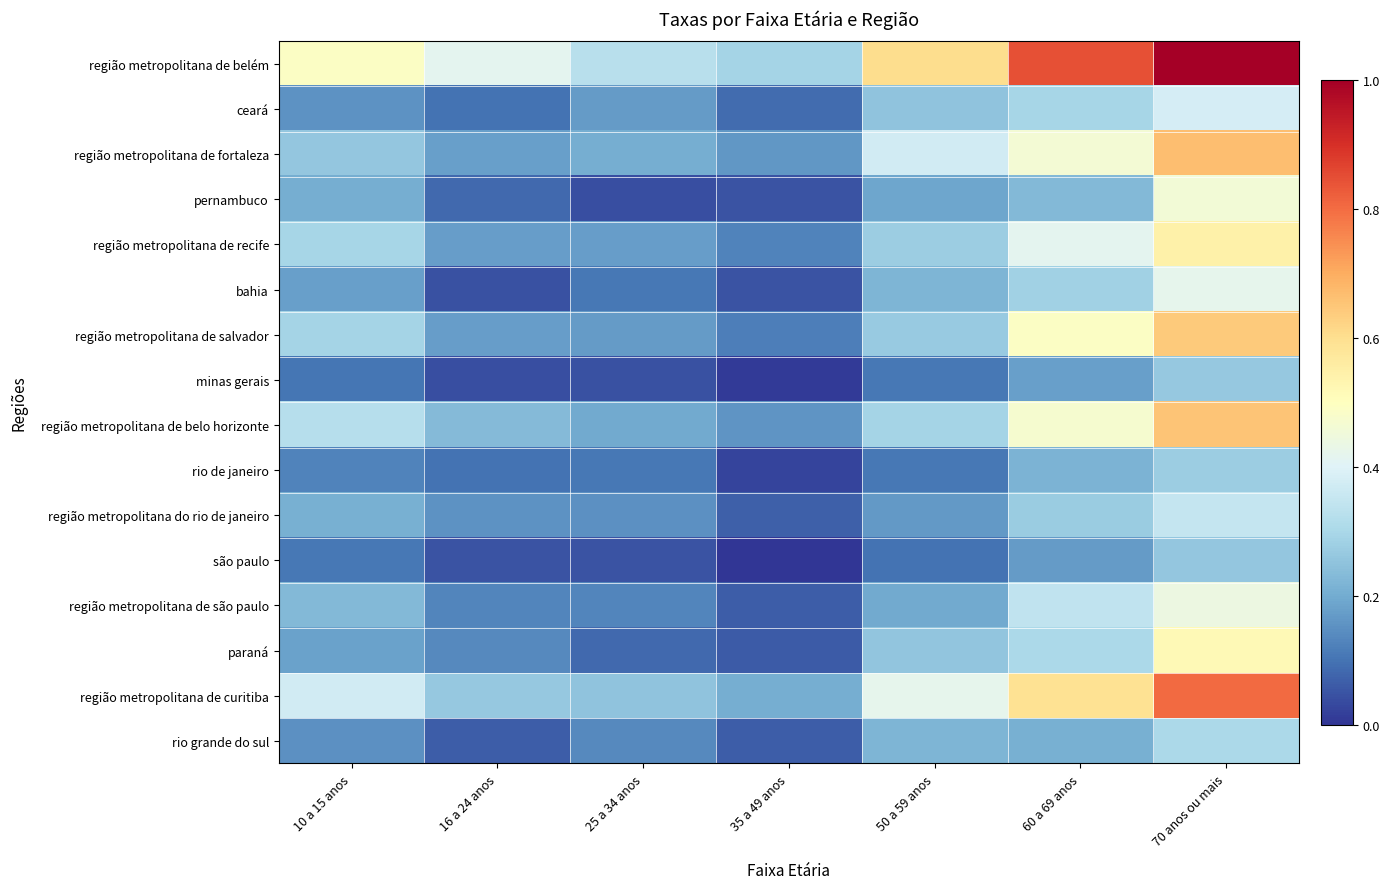

What is the greatest value displayed?

1.0